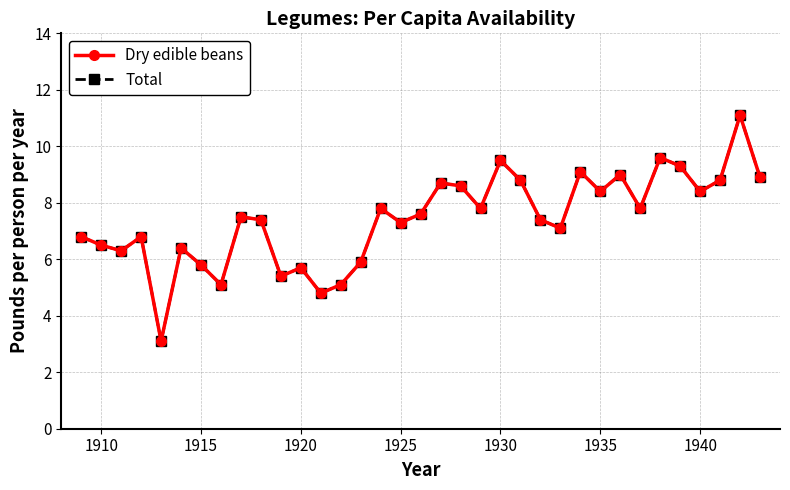

Which series has the widest spread of values?

Dry edible beans